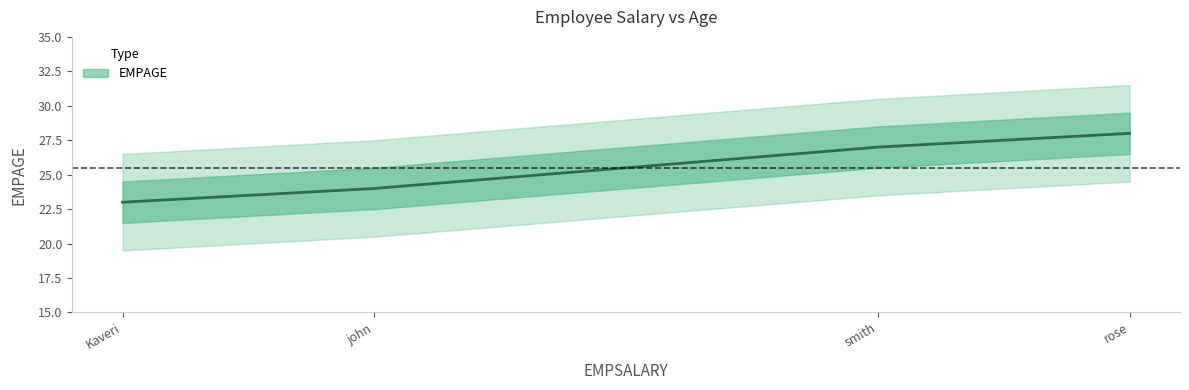

Is it true that the value at smith is 27?

True